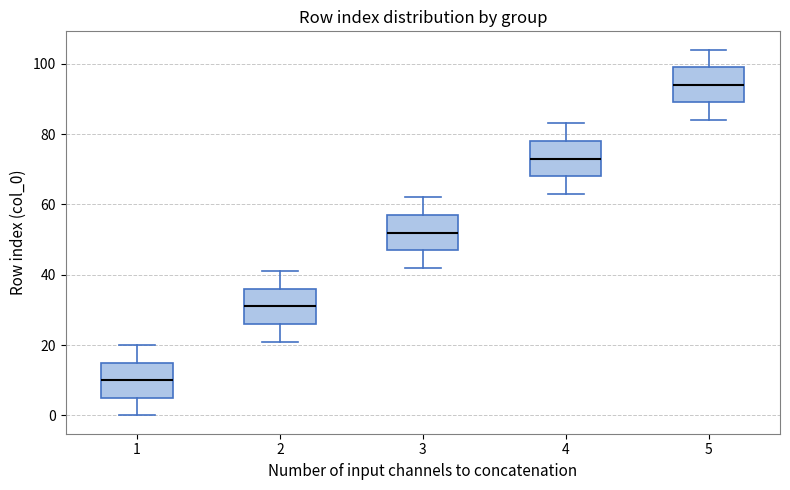

Reading left to right, read every box against the y-axis: the position of its median line, the range the box covers, and the ends of its whiskers. The values are not printed on the chart, so give them approximately, as read against the axis.

1: median 10, box 6 to 16, whiskers 0 to 20
2: median 32, box 26 to 36, whiskers 22 to 42
3: median 52, box 48 to 58, whiskers 42 to 62
4: median 74, box 68 to 78, whiskers 64 to 84
5: median 94, box 90 to 100, whiskers 84 to 104